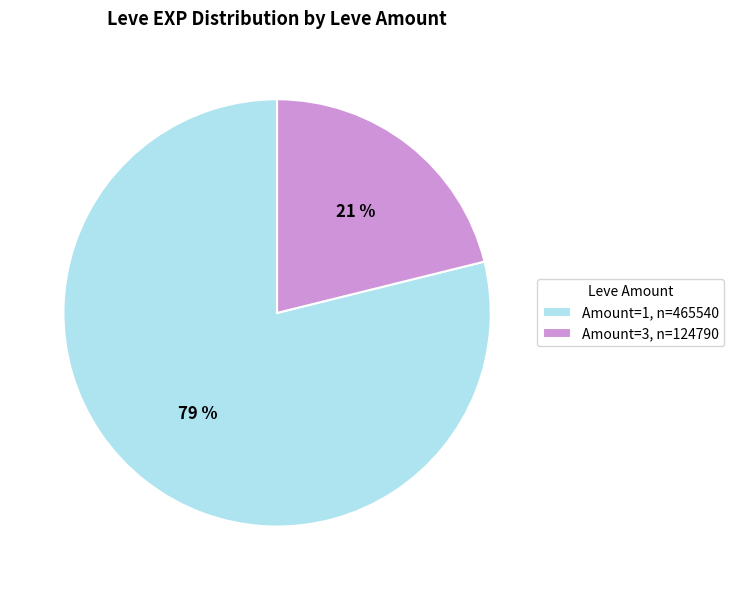

How many segments does this pie chart have?

2